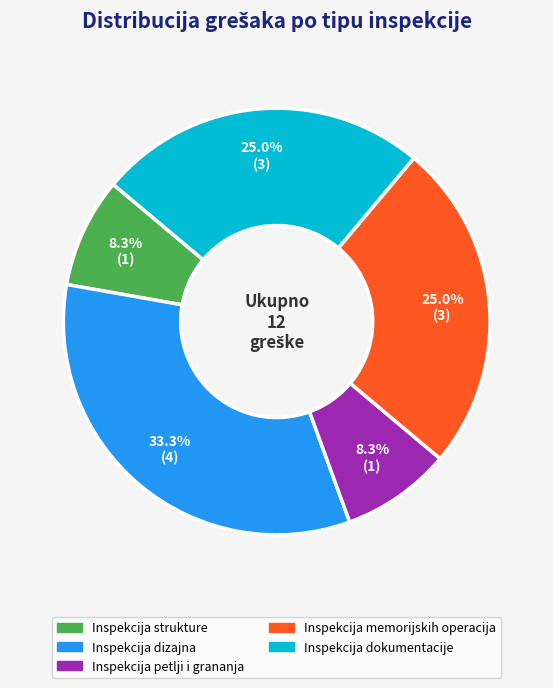

To the nearest percent, what is the difference between the largest and smallest slice percentages?

25%